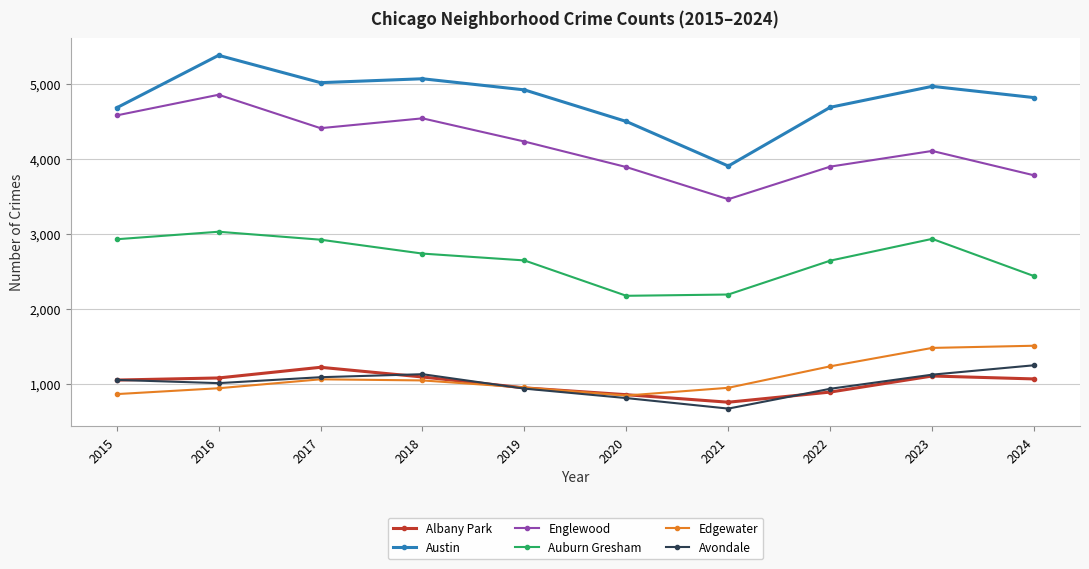

What is the value of the Austin point at the 4th from the left?

5068